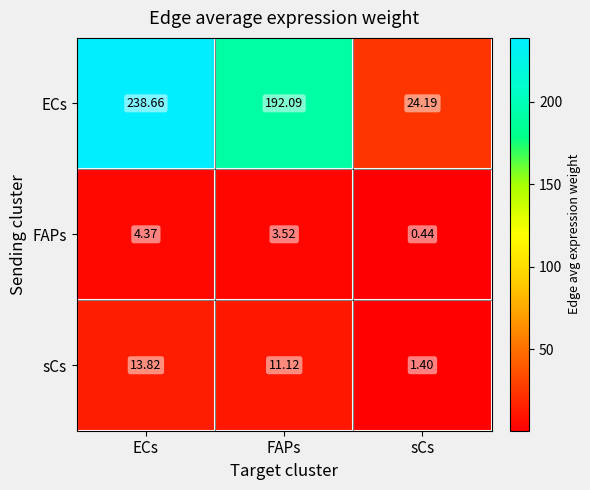

Where does the FAPs series first go above 3?

ECs